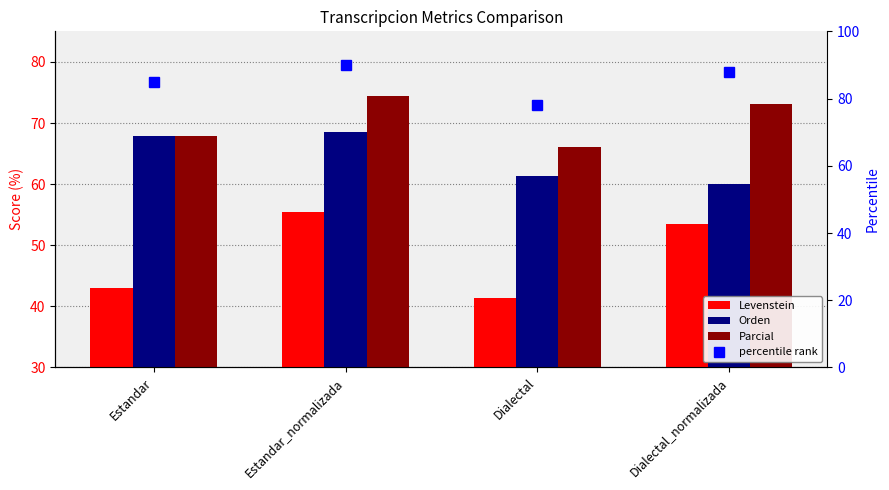

What is the difference between the highest and lowest values at Estandar?

42.0